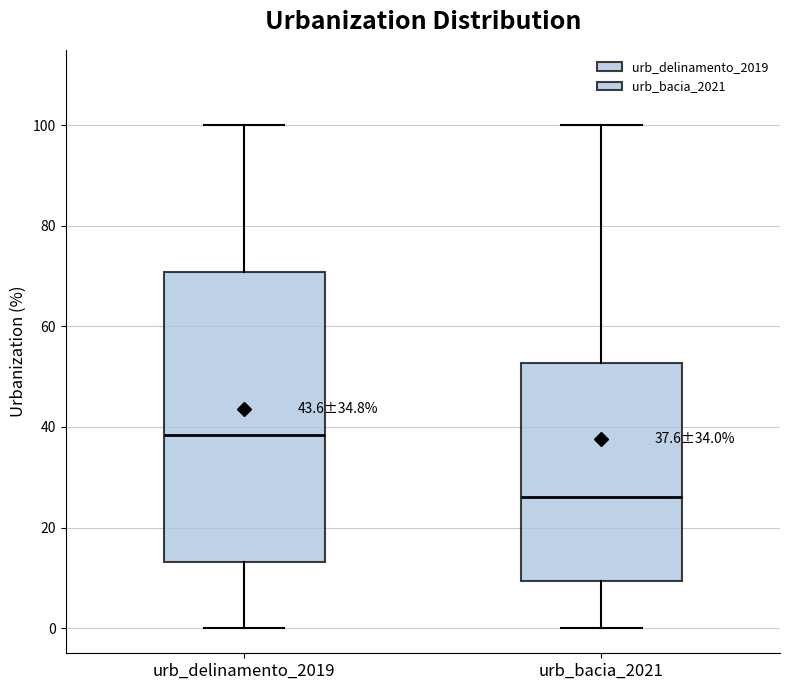

Comparing the boxes themselves (not the whiskers), which one is the tallest?

urb_delinamento_2019